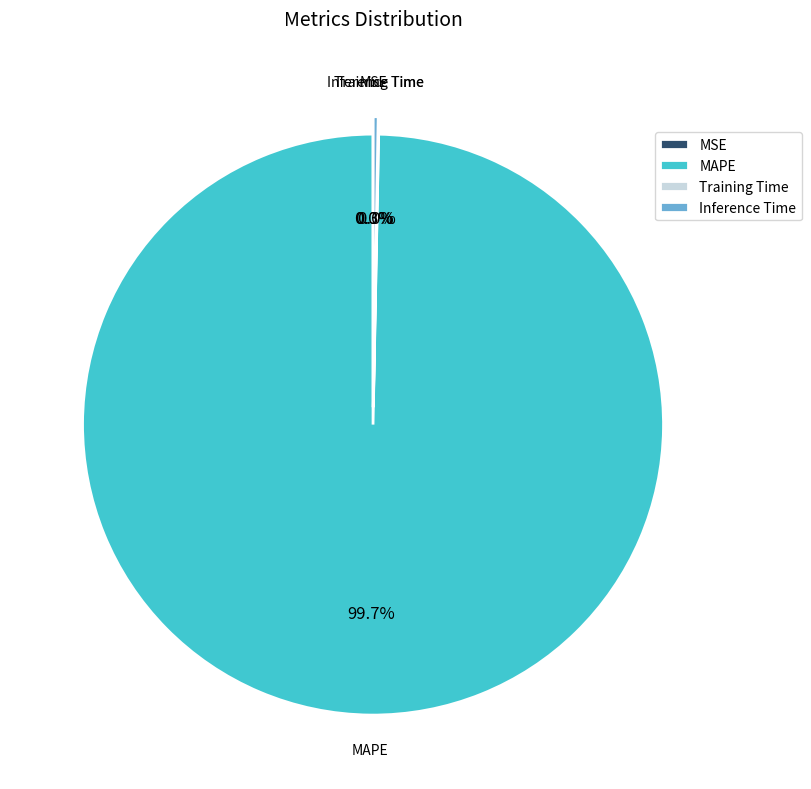

Which category has the biggest portion of the pie?

MAPE